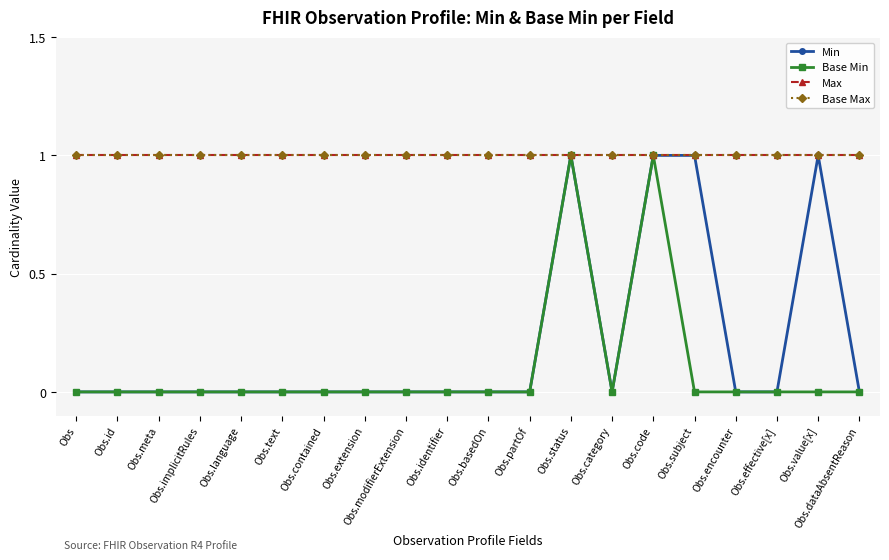

Reading left to right, extract all data points from this chart.

Min: 0	0	0	0	0	0	0	0	0	0	0	0	1	0	1	1	0	0	1	0
Base Min: 0	0	0	0	0	0	0	0	0	0	0	0	1	0	1	0	0	0	0	0
Max: 1	1	1	1	1	1	1	1	1	1	1	1	1	1	1	1	1	1	1	1
Base Max: 1	1	1	1	1	1	1	1	1	1	1	1	1	1	1	1	1	1	1	1